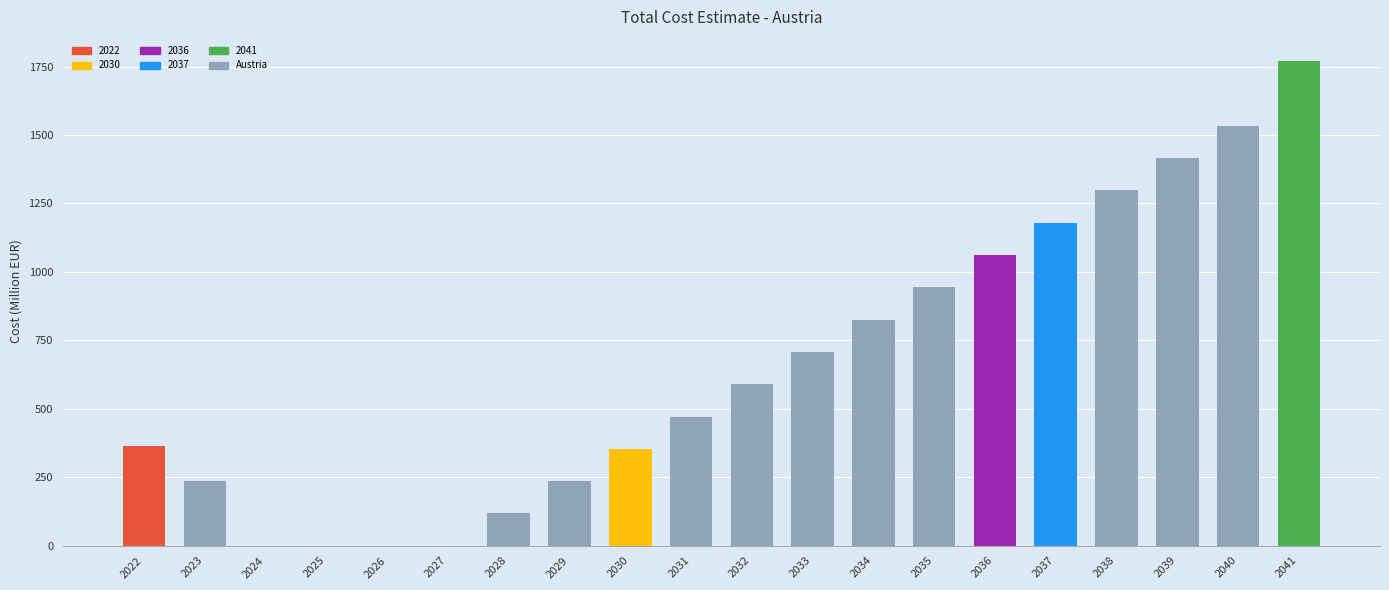

Reading left to right, transcribe all the data shown in this chart.

2022=364	2023=235	2024=0	2025=0	2026=0	2027=0	2028=118	2029=235	2030=354	2031=471	2032=590	2033=708	2034=826	2035=944	2036=1063	2037=1180	2038=1298	2039=1416	2040=1534	2041=1770